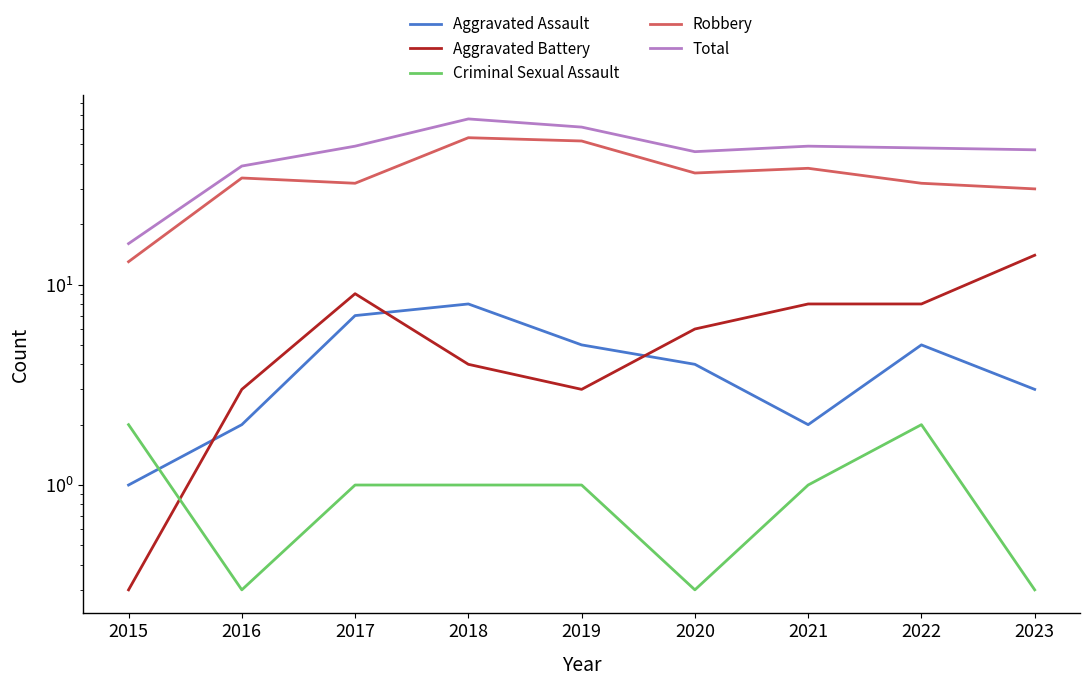

How many lines are shown in the chart?

5